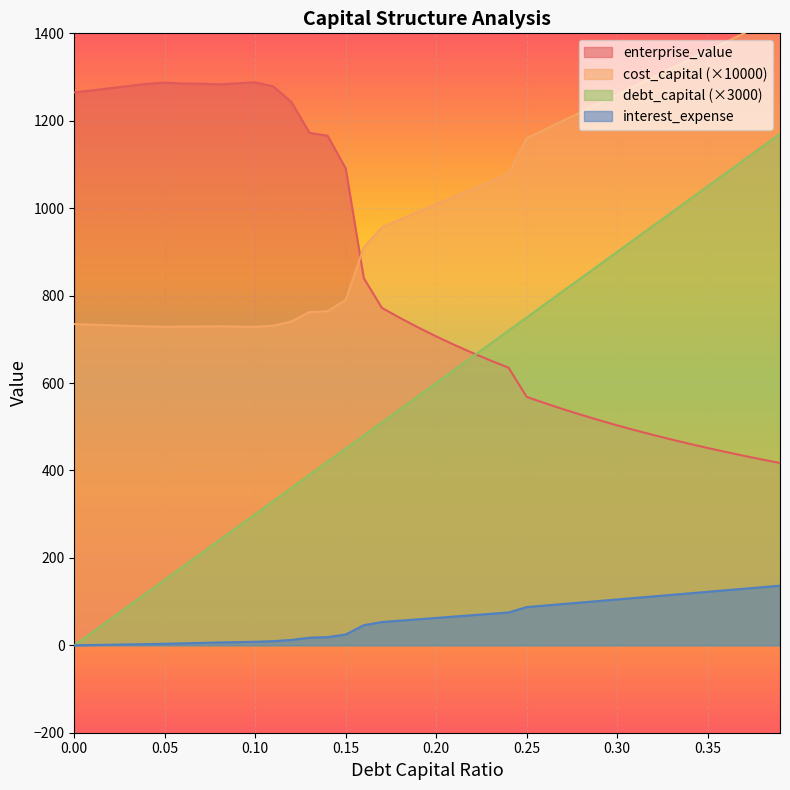

Which series has the largest total across all categories?

cost_capital